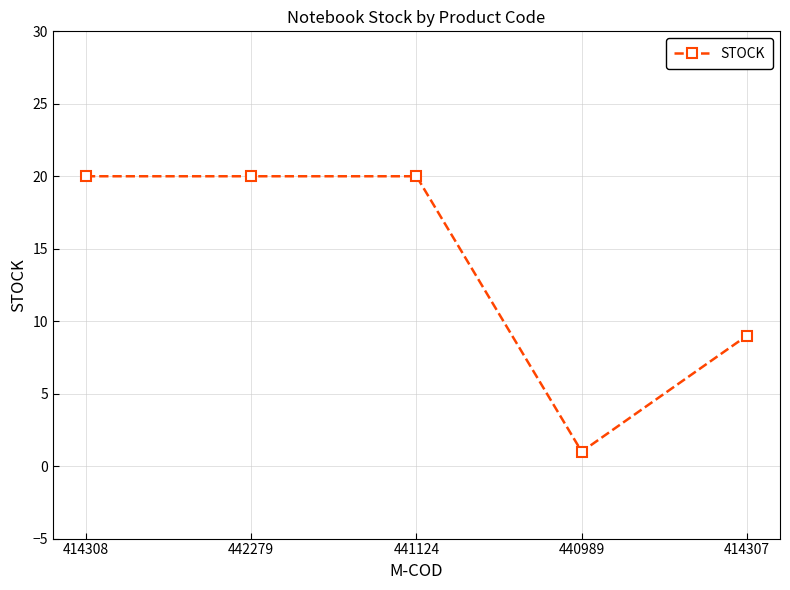

What is the difference between the values at 414308 and 440989?

19